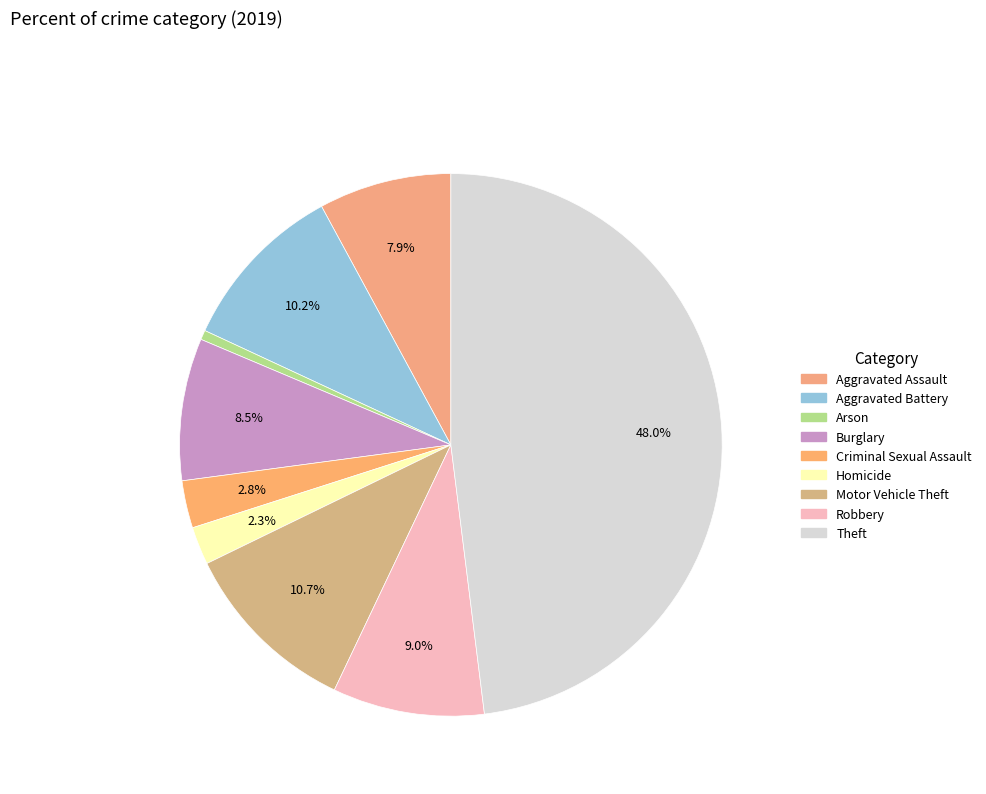

What is the smallest slice in the pie chart?

Arson